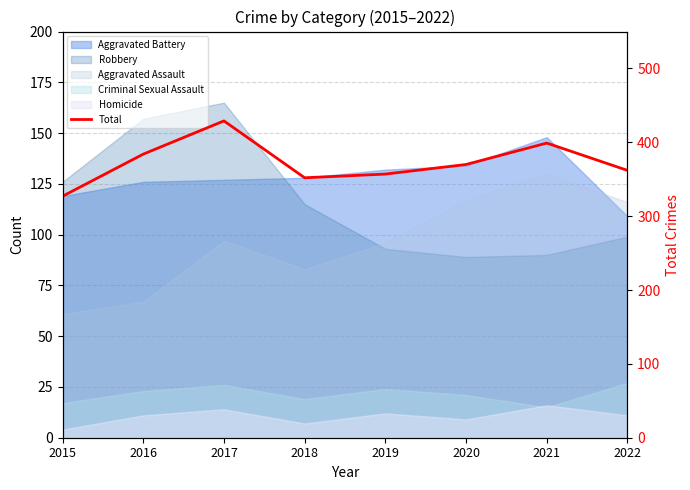

What is the sum of all values?

2980